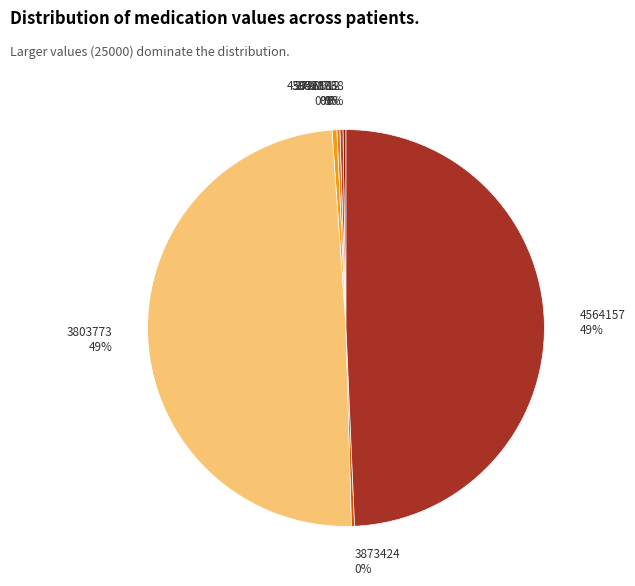

Does 3803773 account for over 50% of the chart?

No